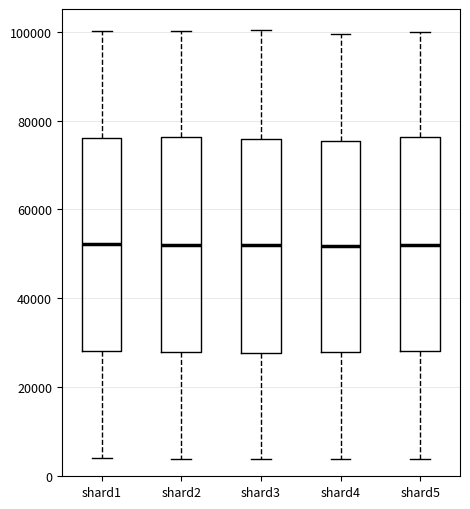

Where does the upper whisker of the box for shard2 end on the y-axis? The values are not printed on the chart, so give them approximately, as read against the axis.

100000